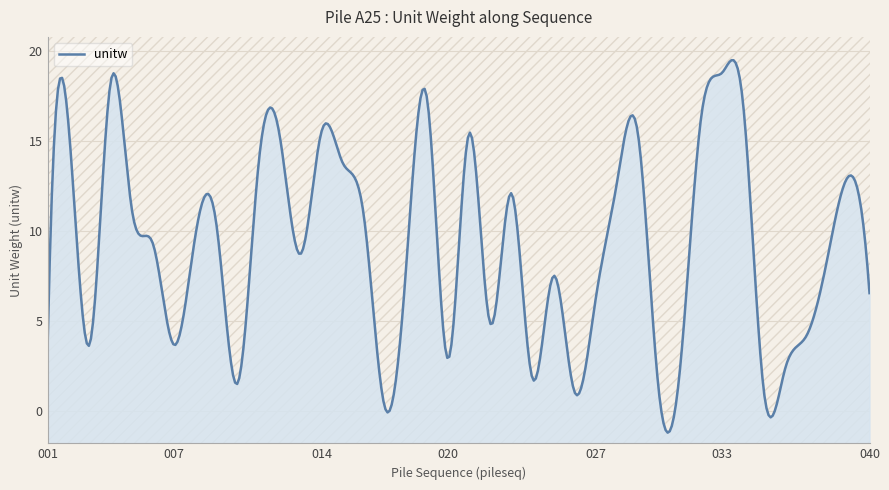

Reading left to right, list all the values displayed in this chart.

3.8	15.7	3.7	18.3	11.1	9.3	3.7	9.7	10.4	1.5	13.6	15.4	8.7	15.5	13.8	10.9	0.2	7.8	17.4	2.9	15.4	4.9	12.1	1.8	7.5	1.1	6.2	12.6	15.5	1.1	2.2	16.2	18.8	17.1	1.0	2.4	4.2	8.5	13.0	6.5